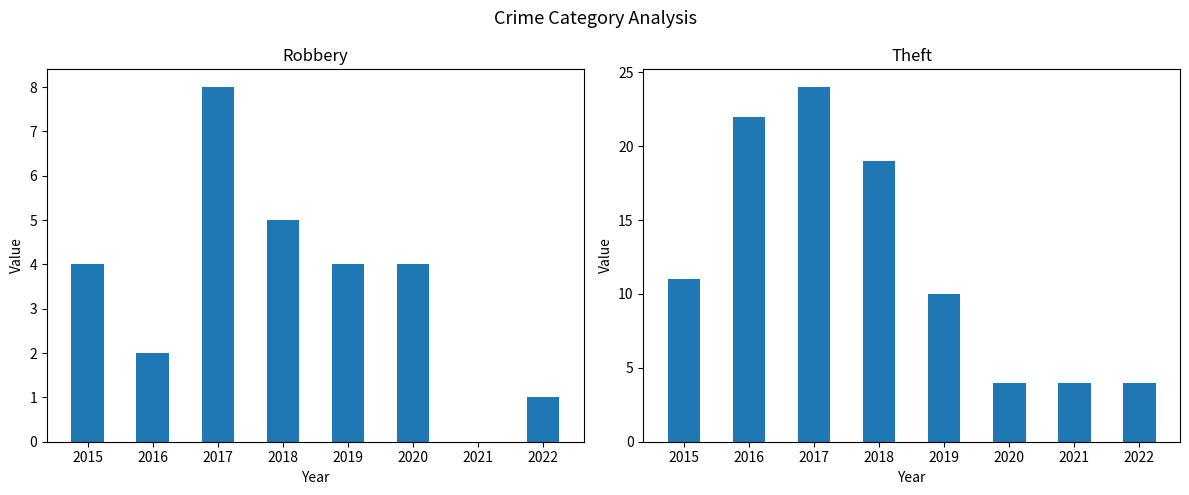

At which category is the sum across all series the highest?

2017